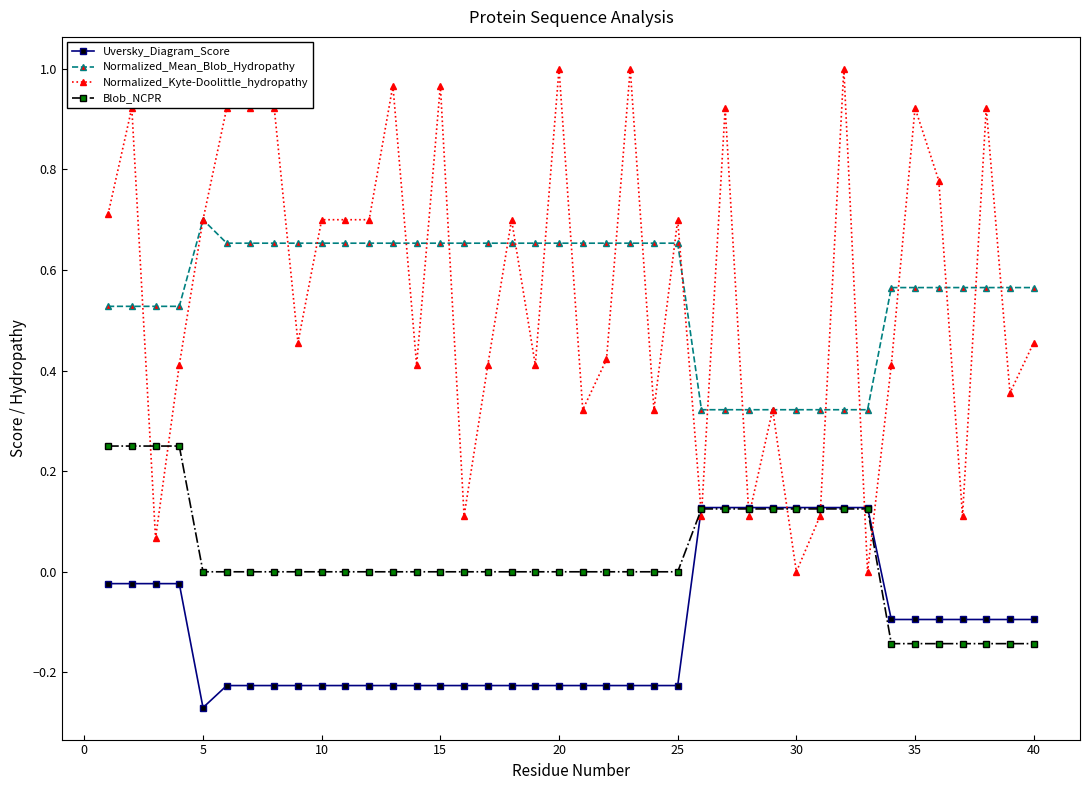

What is the sum of all Normalized_Kyte-Doolittle_hydropathy values?

22.4